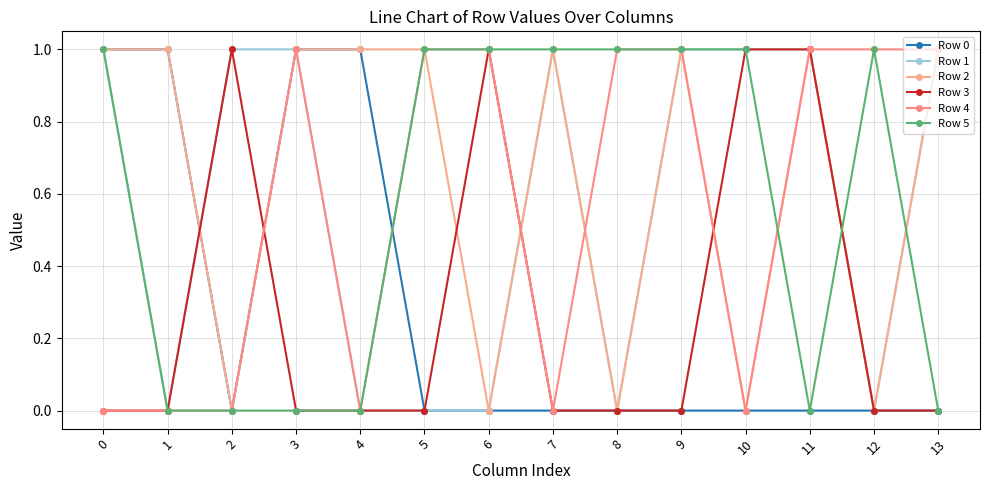

Count the number of categories in the chart.

14